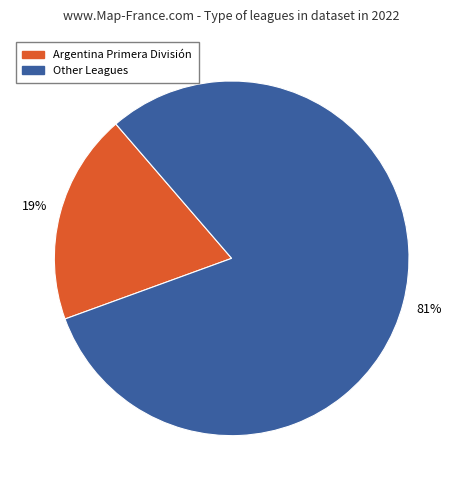

Is there any slice that represents more than half of the pie?

Yes